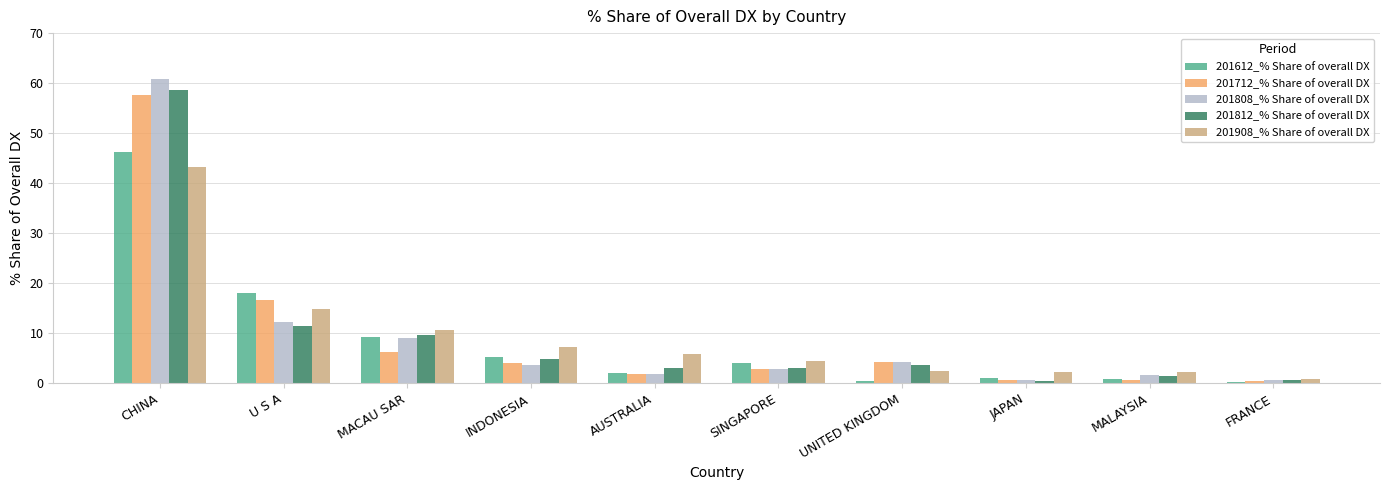

Is it true that 201808_% Share of overall DX equals 3.6 at INDONESIA?

True